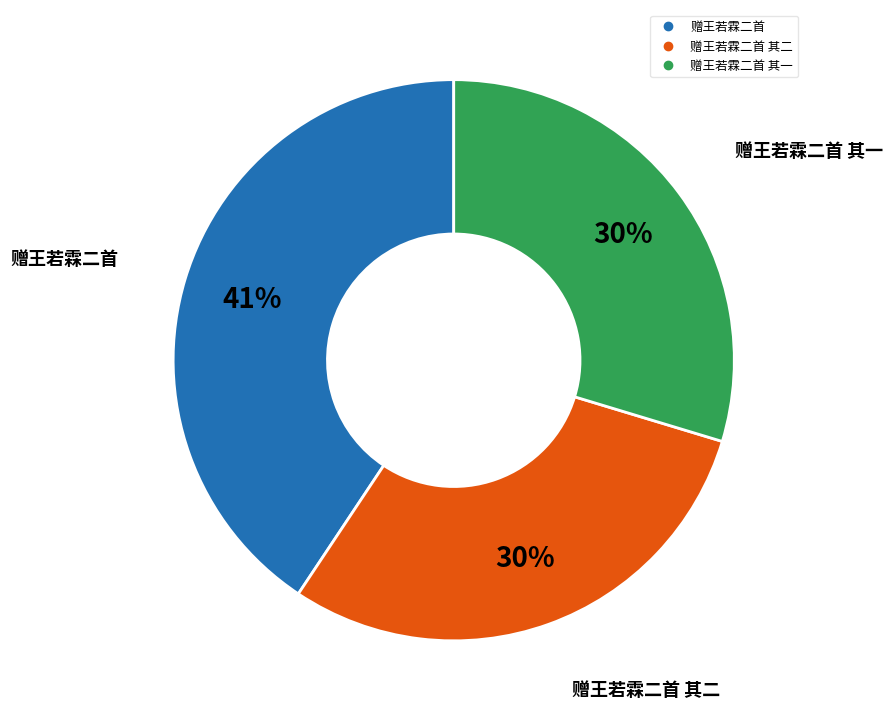

To the nearest percent, what is the average slice percentage?

33%